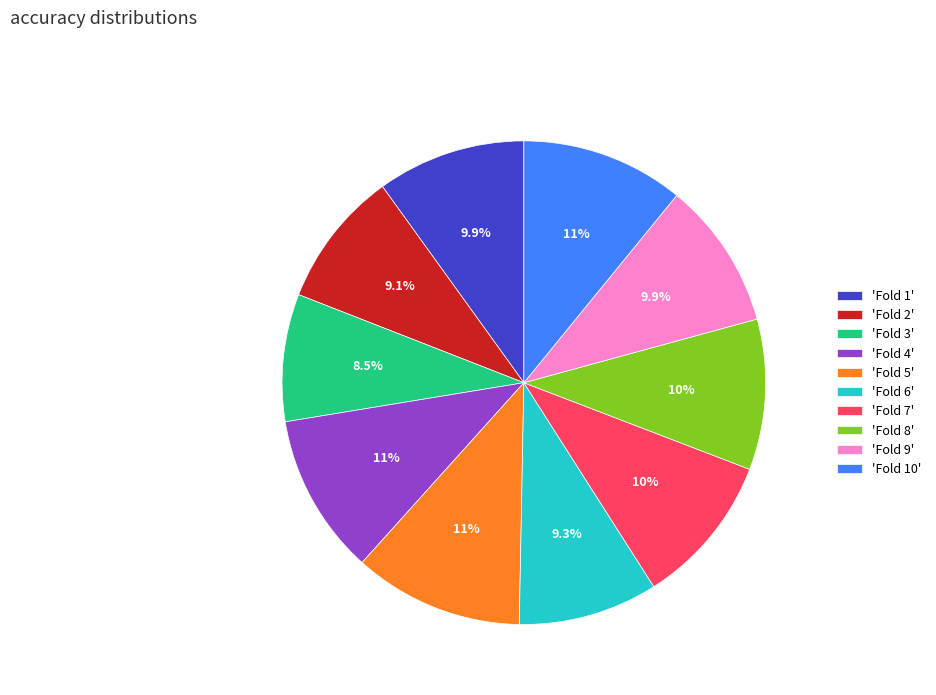

Between 'Fold 3' and 'Fold 1', which is larger?

'Fold 1'